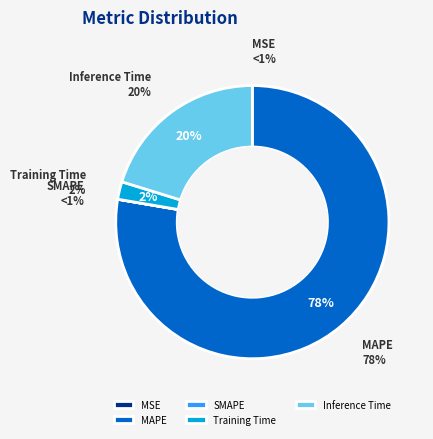

How many slices are in this pie chart?

5